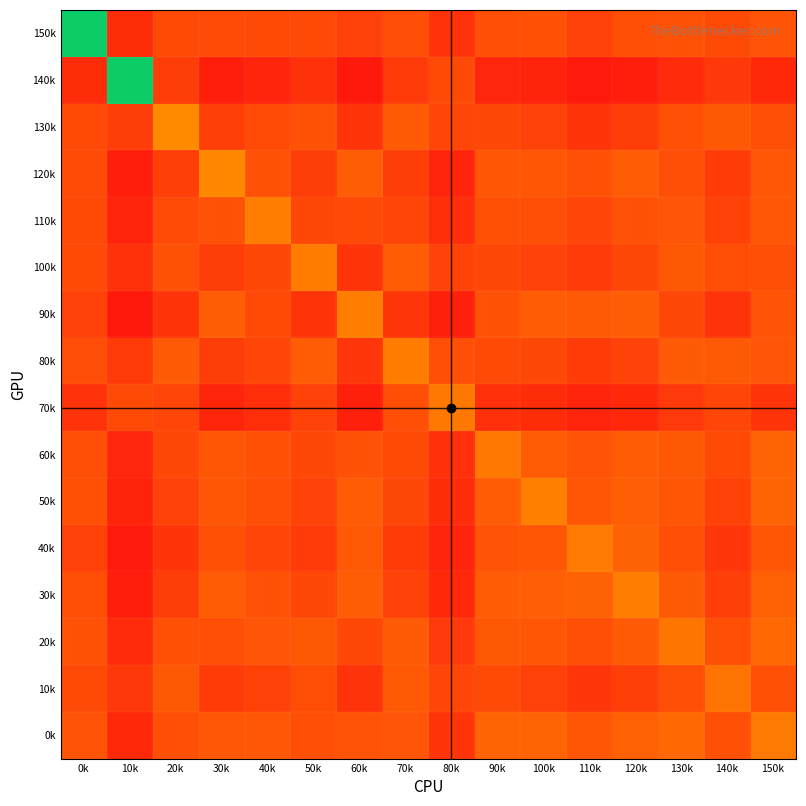

Which series has the largest total across all categories?

70k